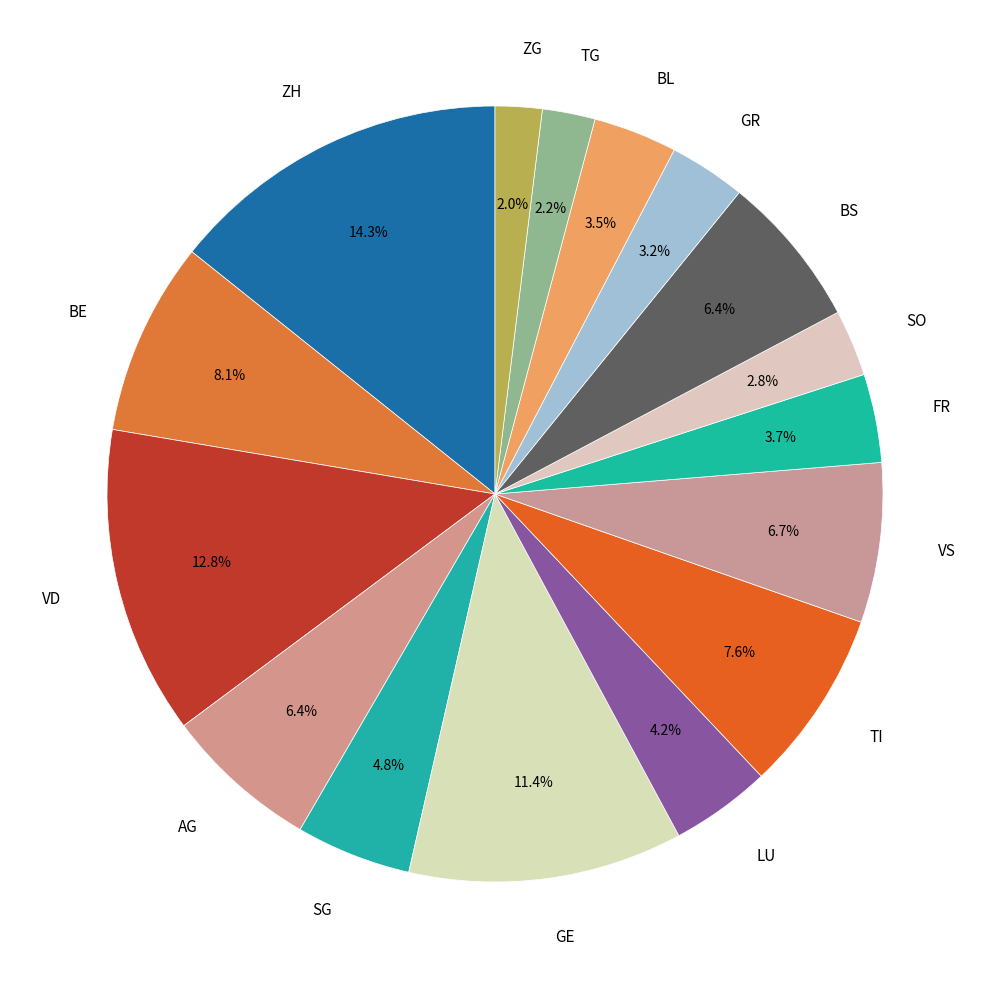

Which slice is the largest?

ZH